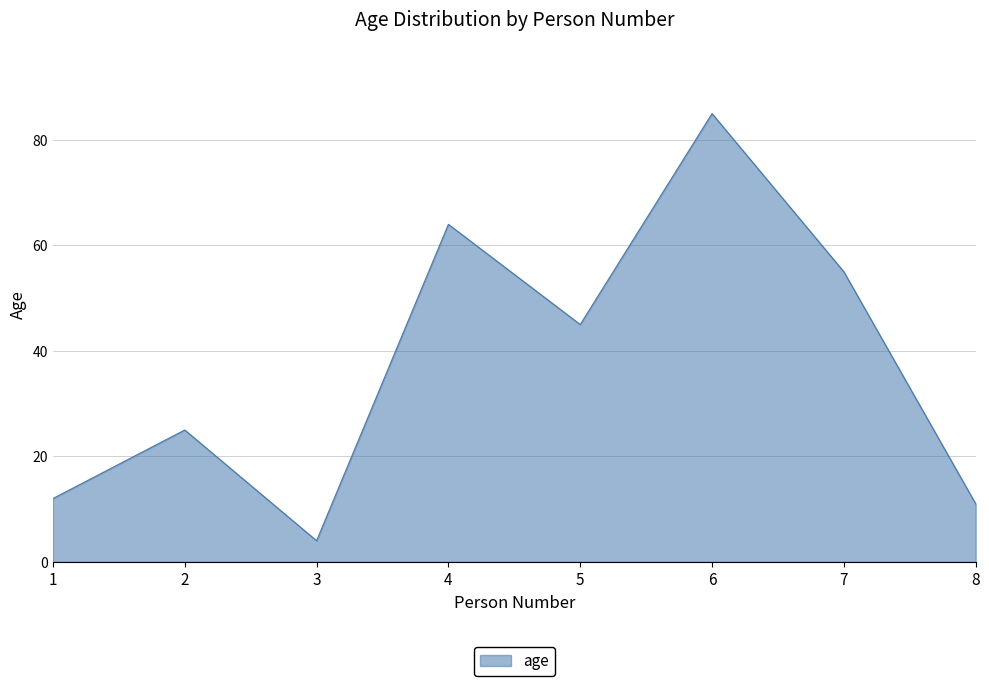

What is the difference between the maximum and minimum values?

81